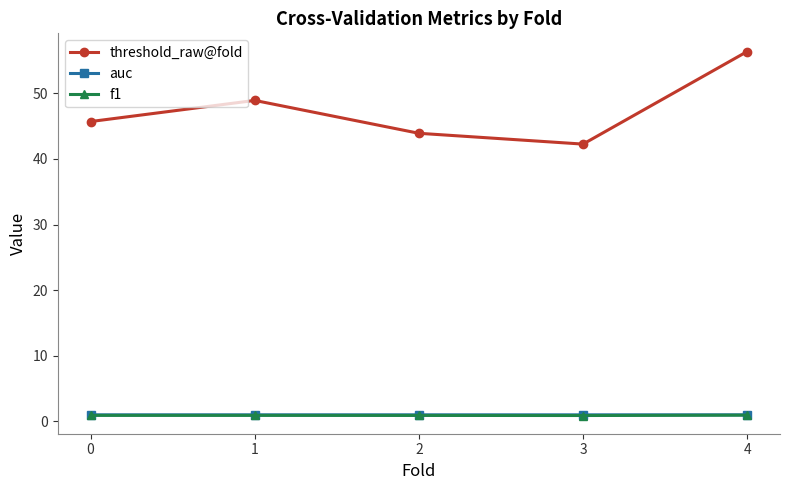

True or false: auc and threshold_raw@fold cross at least once.

False